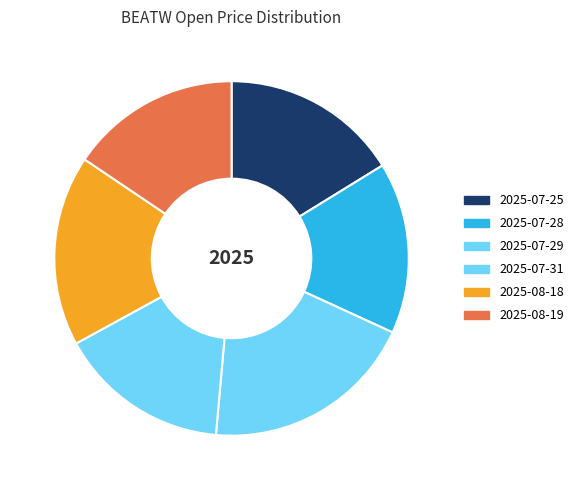

To the nearest percent, what is the average slice percentage?

17%